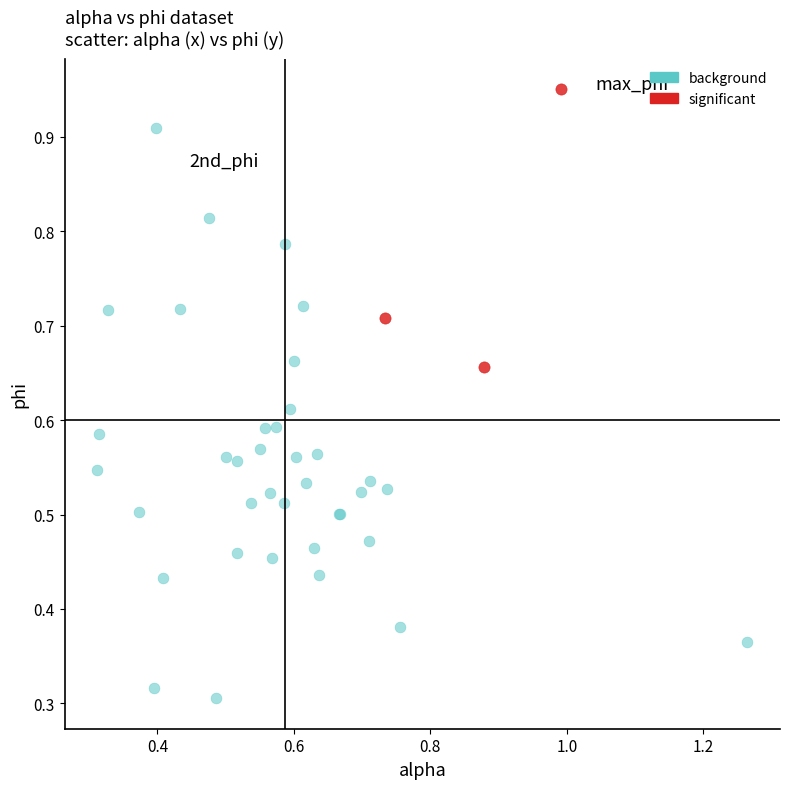

What are all the series names shown in the legend?

background, significant